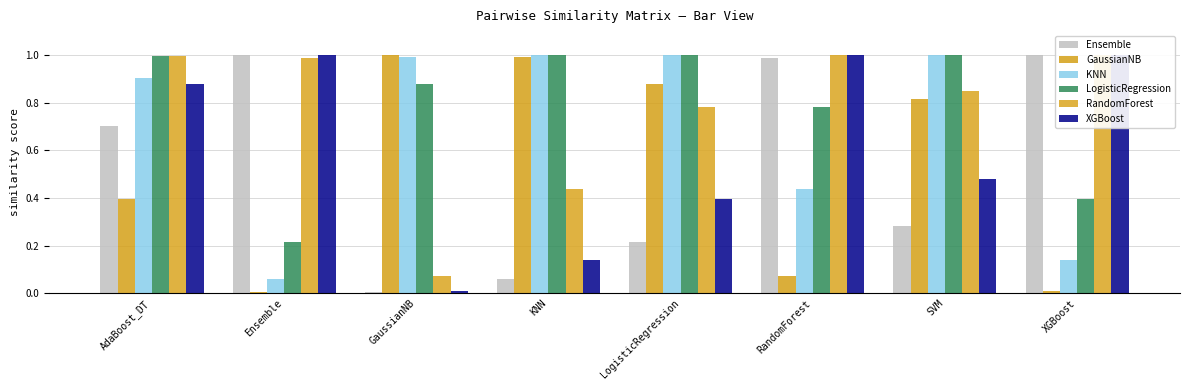

What is the label of the 6th bar from the right?

GaussianNB